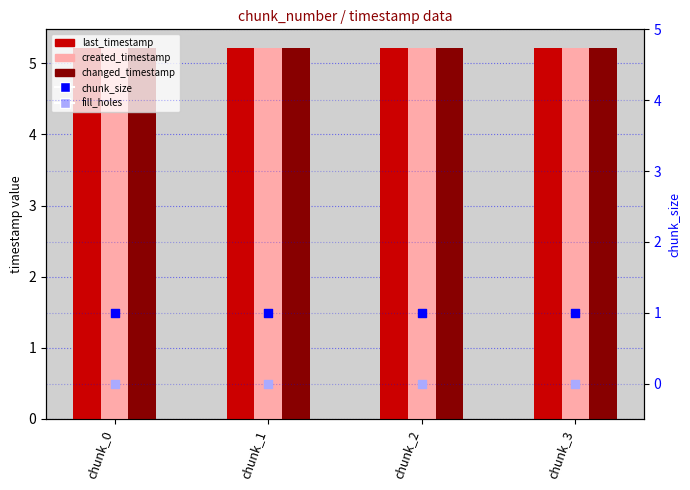

Which series contains the highest Y value?

last_timestamp